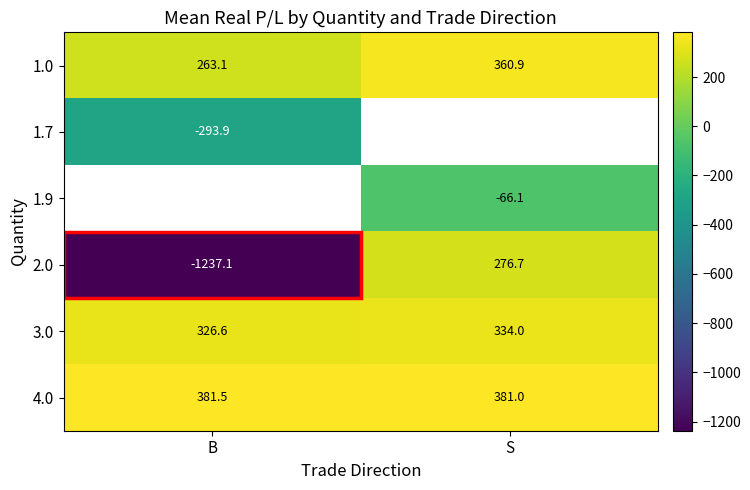

Is the value of 2.0 at B greater than the value of 1.7 at B?

No